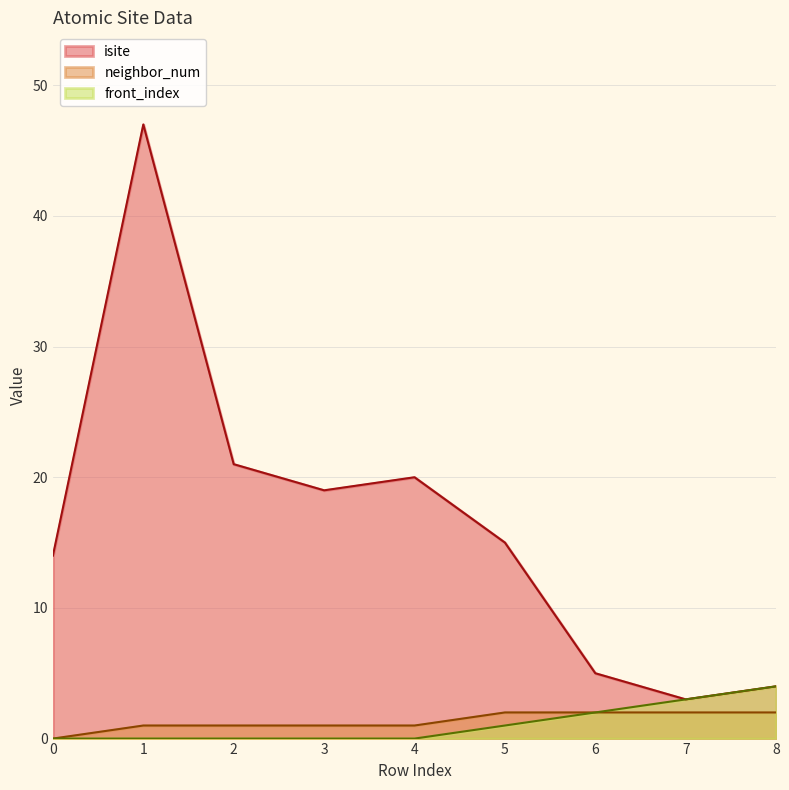

Which series has the widest spread of values?

isite